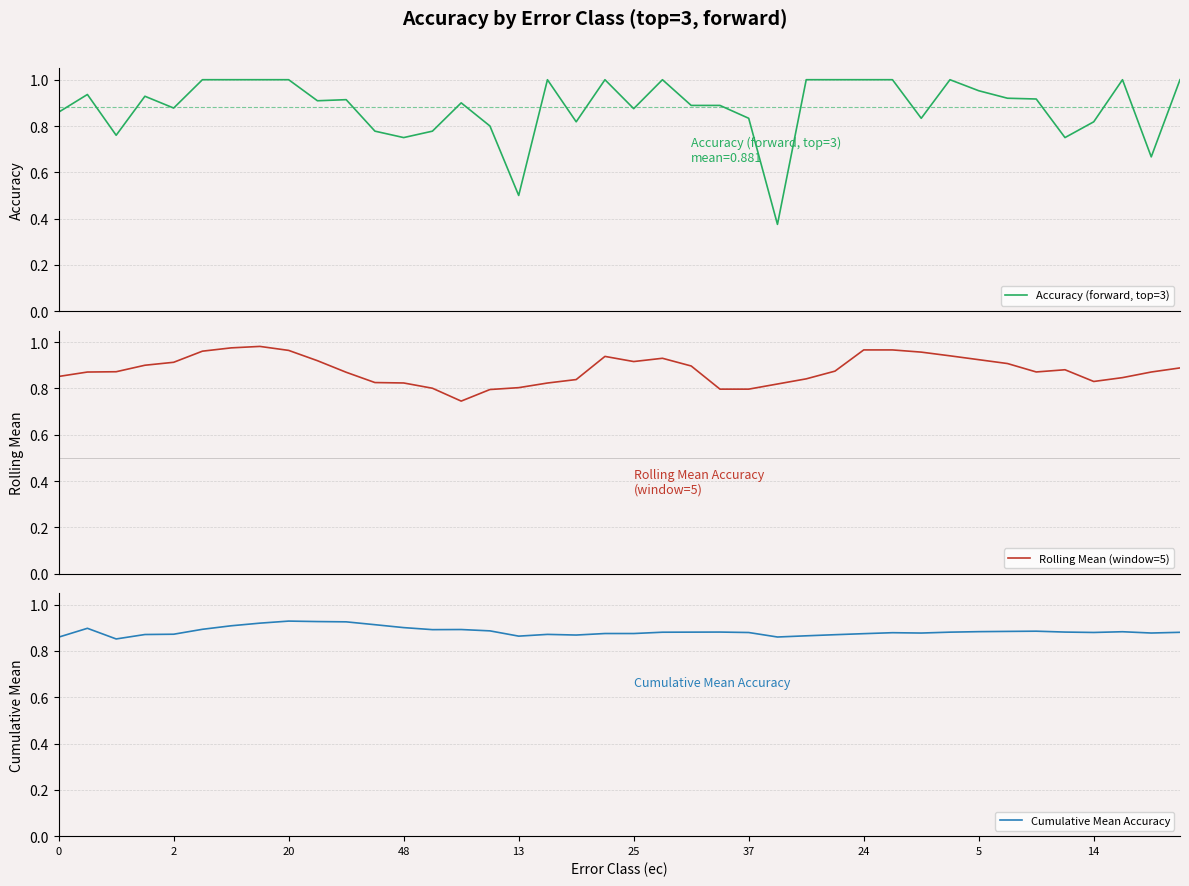

At which category does Rolling Mean (window=5) reach its first local valley?

14